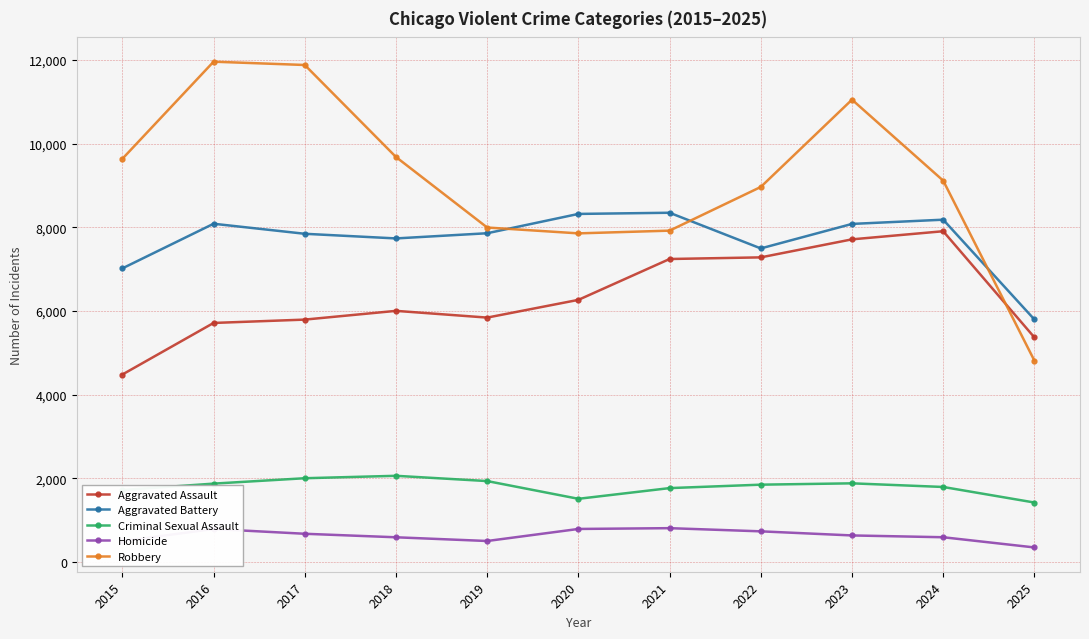

How many series are shown in this chart?

5